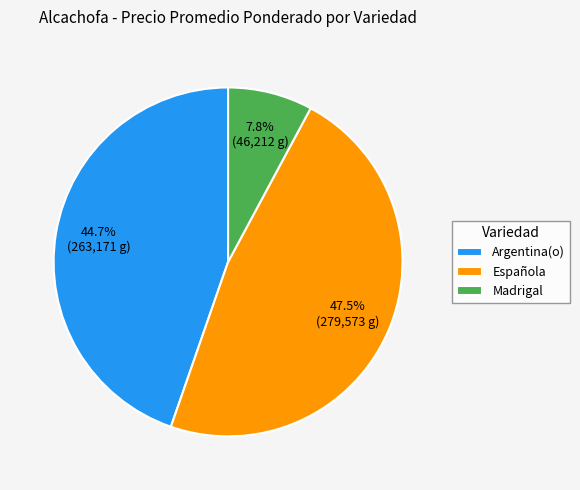

To the nearest percent, what is the difference between the largest and smallest slice percentages?

40%